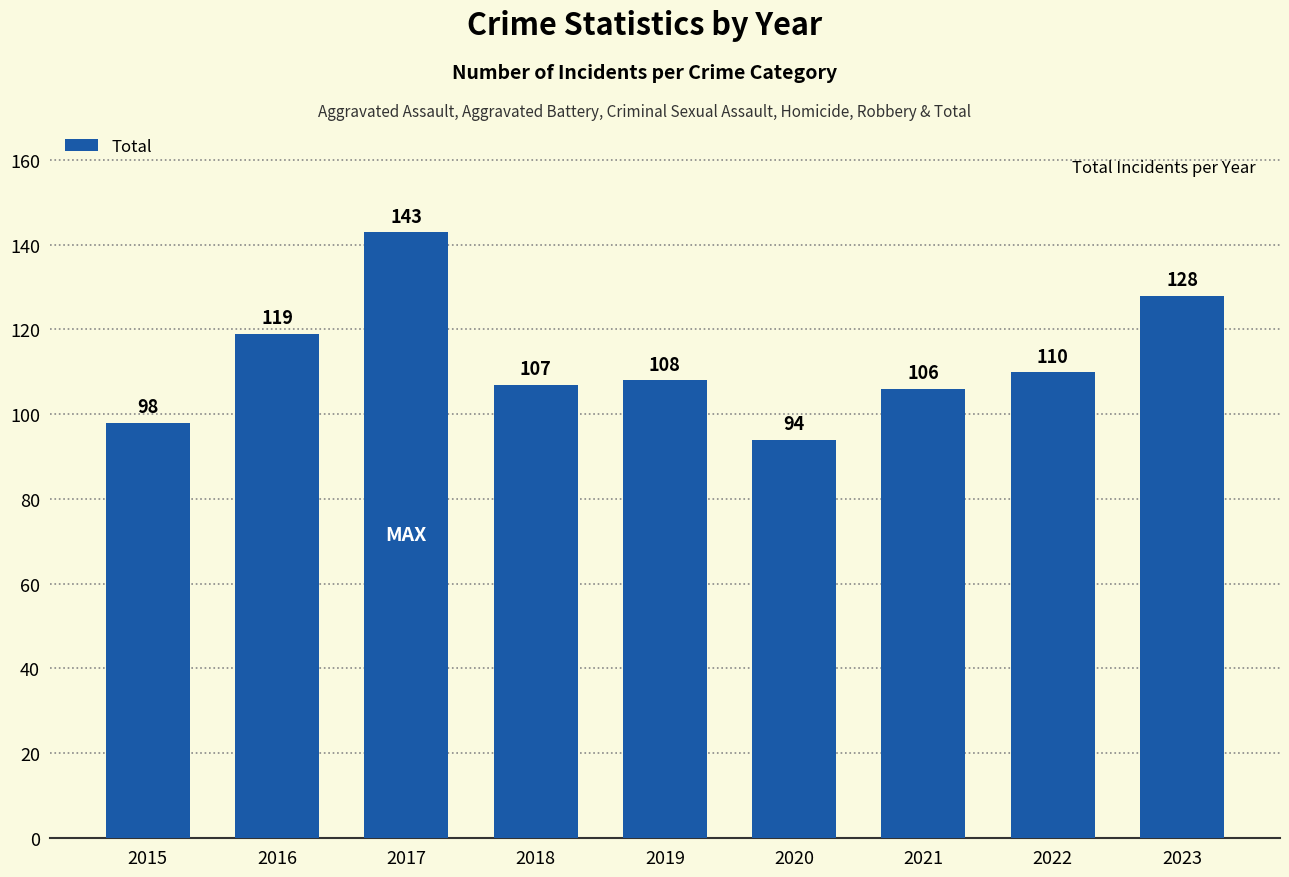

Are the bars grouped side by side (vs. stacked)?

No